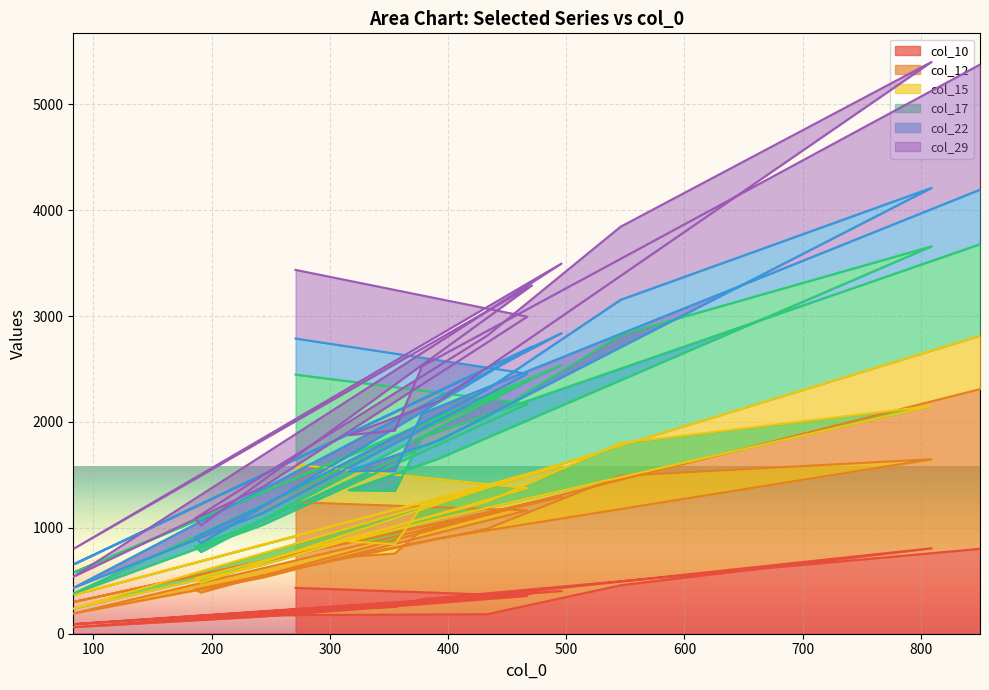

What position from the right is 84?

13